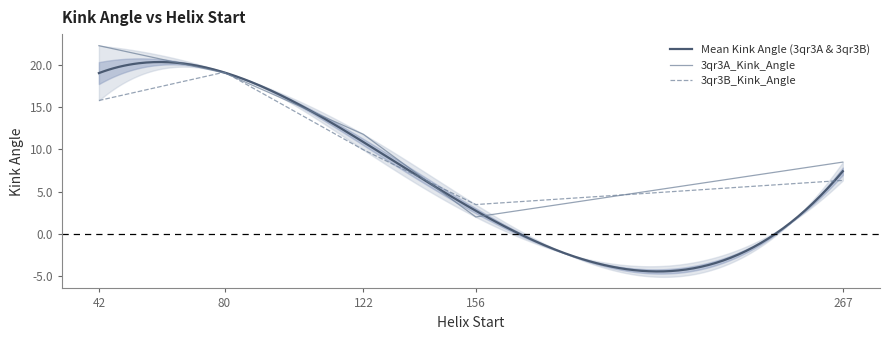

What is the average value of the 3qr3B_Kink_Angle series?

10.9